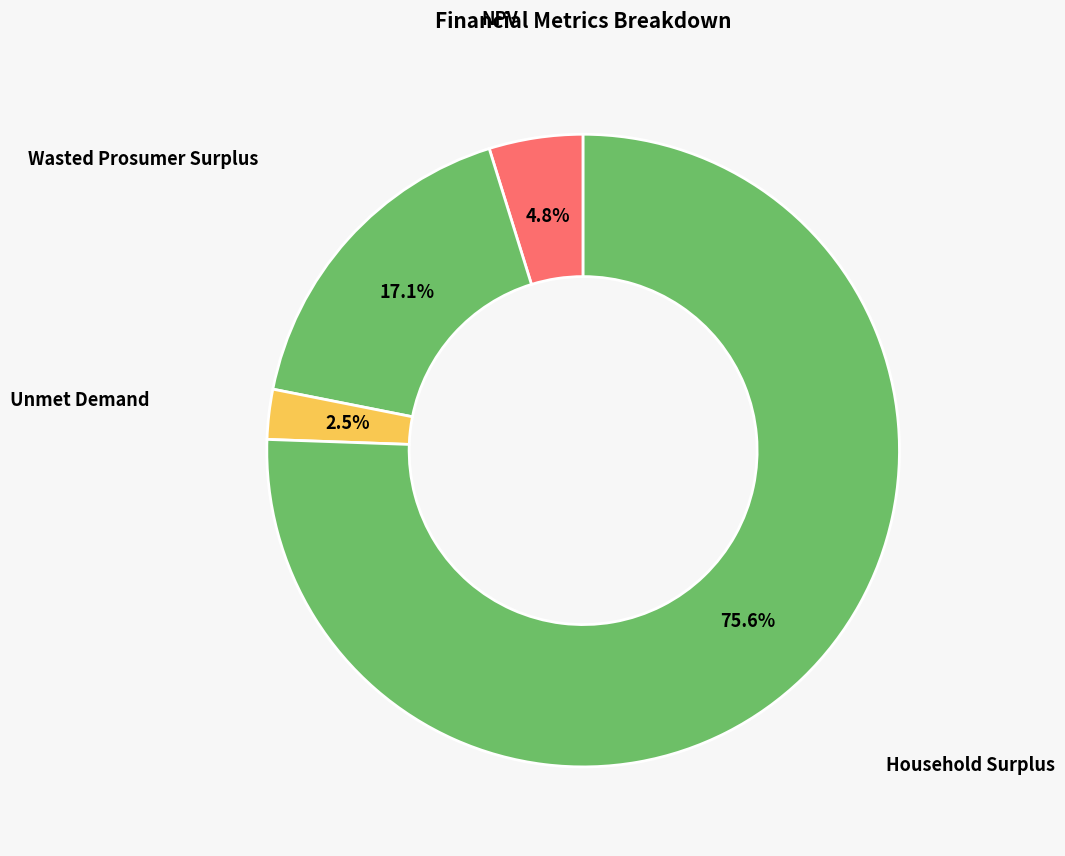

To the nearest percent, what is the combined percentage of Household Surplus and NPV?

80%